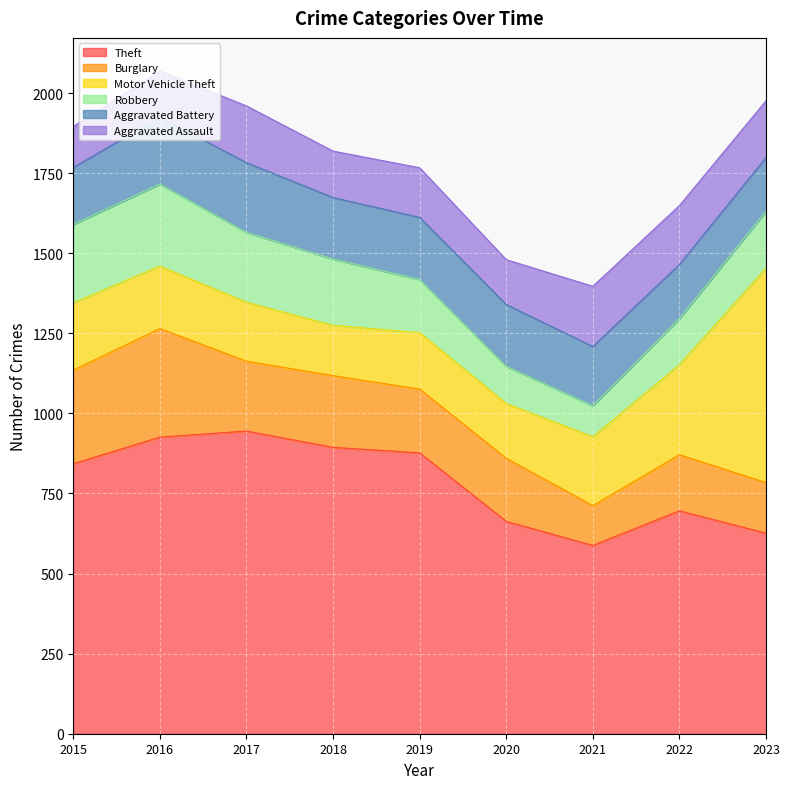

How many intersections are there between Burglary and Motor Vehicle Theft?

1